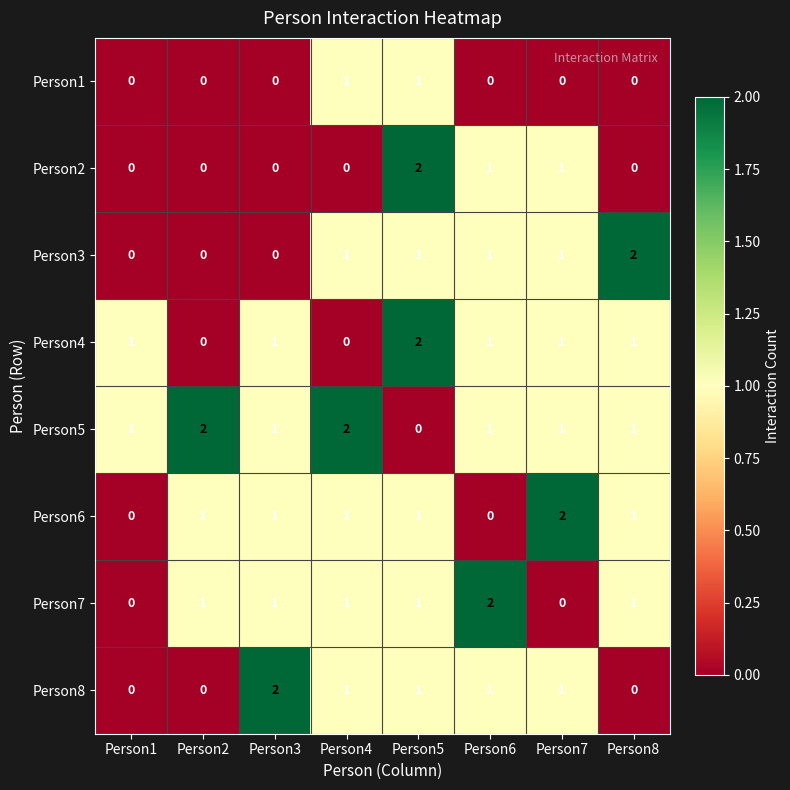

At how many categories does at least one series exceed 0?

8